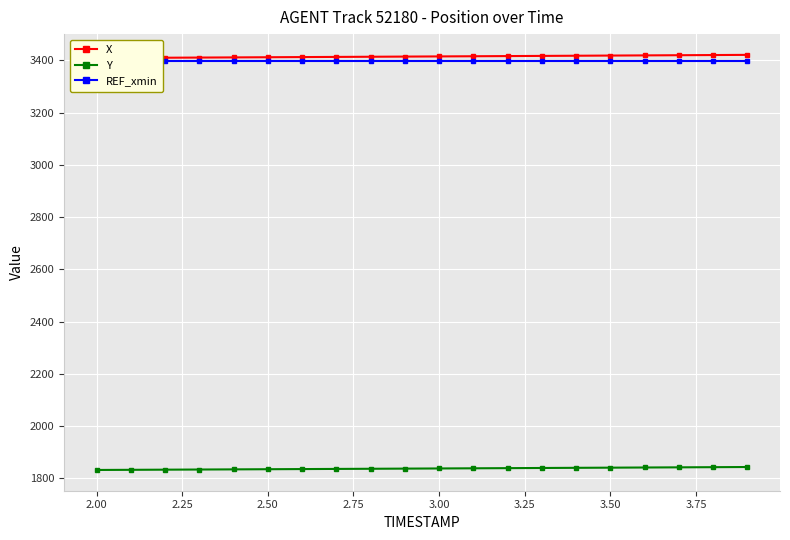

What is the difference between the maximum and minimum values in the X series?

12.2